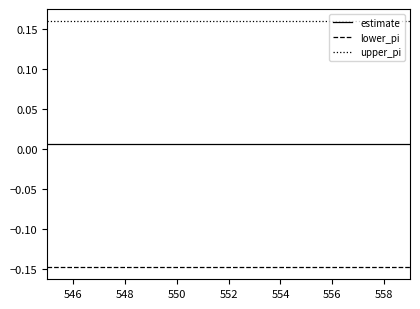

True or false: upper_pi and lower_pi intersect in this chart.

False